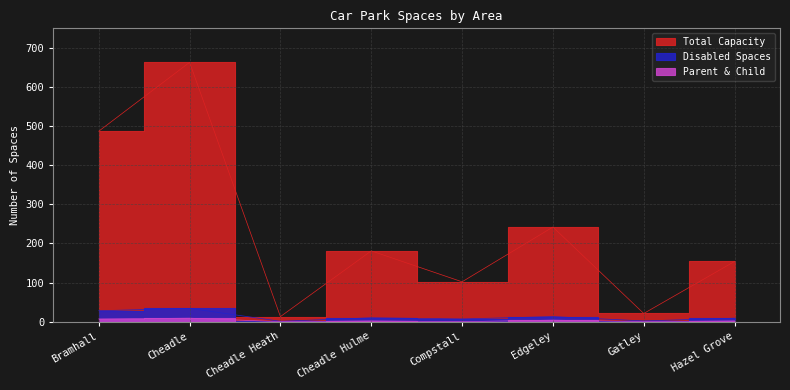

Reading left to right, transcribe all the data shown in this chart.

Total Capacity: 487	663	13	181	102	242	21	154
Disabled Spaces: 28	34	1	10	7	13	2	9
Parent & Child: 7	9	0	2	0	4	0	2